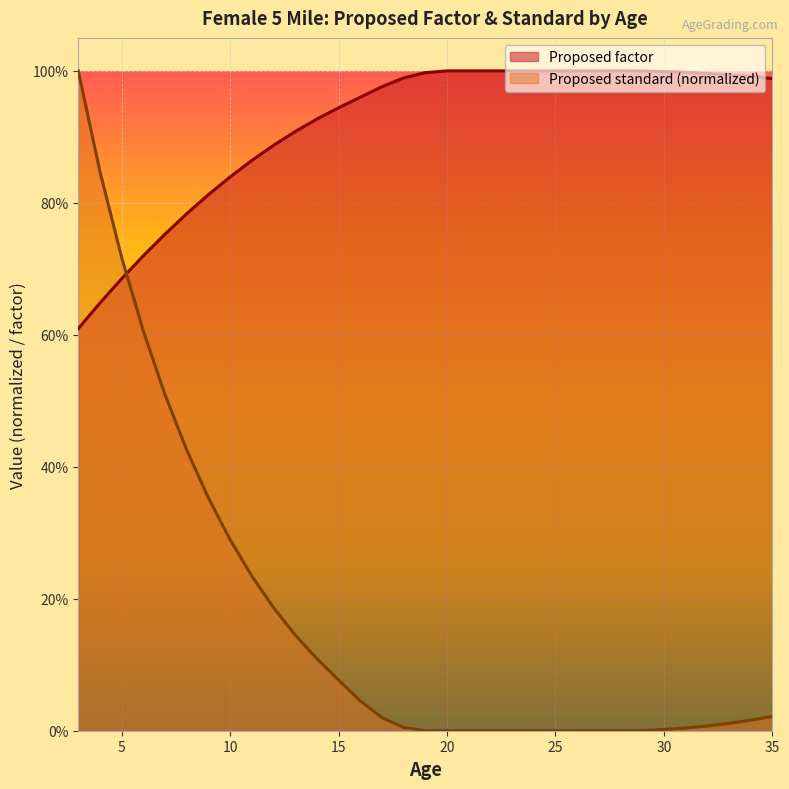

What is the spread (max minus min) of values at 21?

1.0